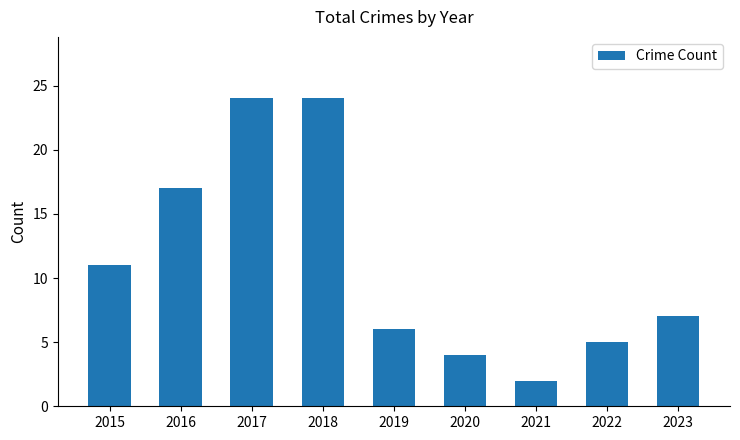

What is the greatest value displayed?

24